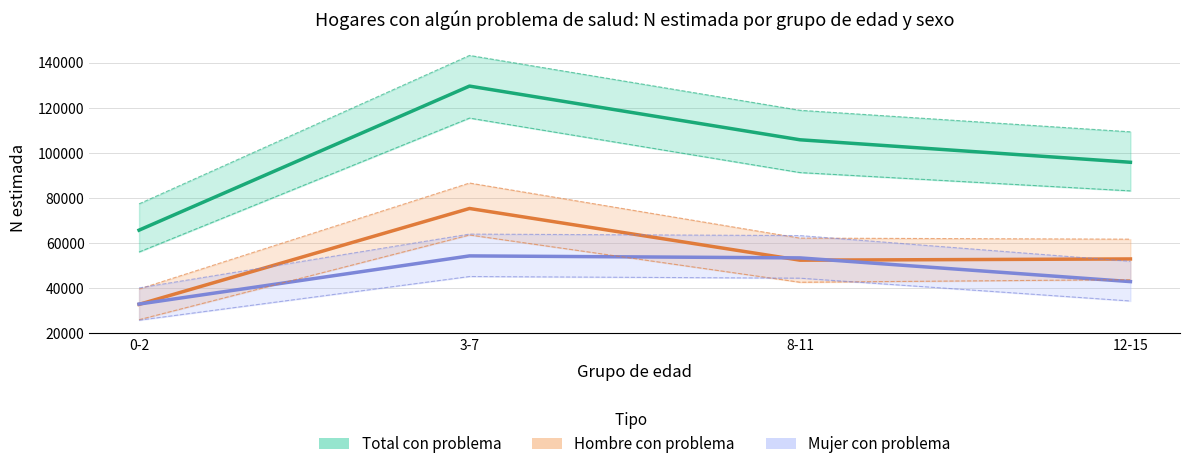

How many lines are shown in the chart?

3